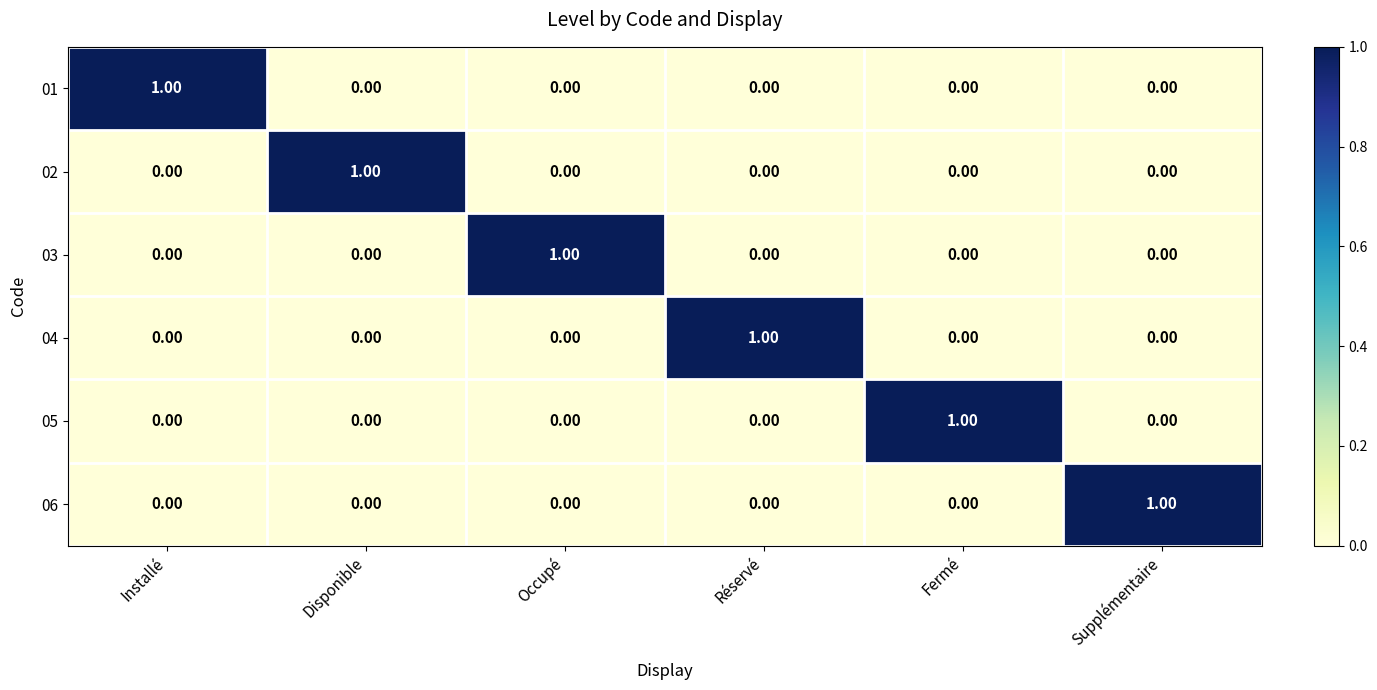

At how many categories does at least one series exceed 0?

6